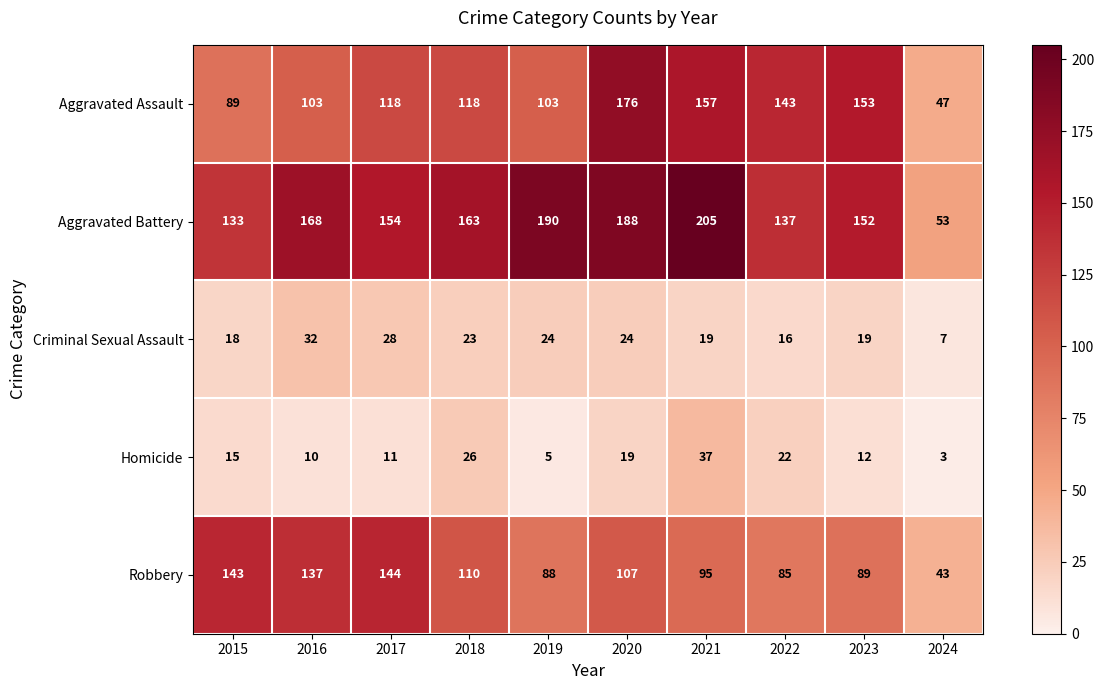

At which category is the sum across all series the highest?

2020